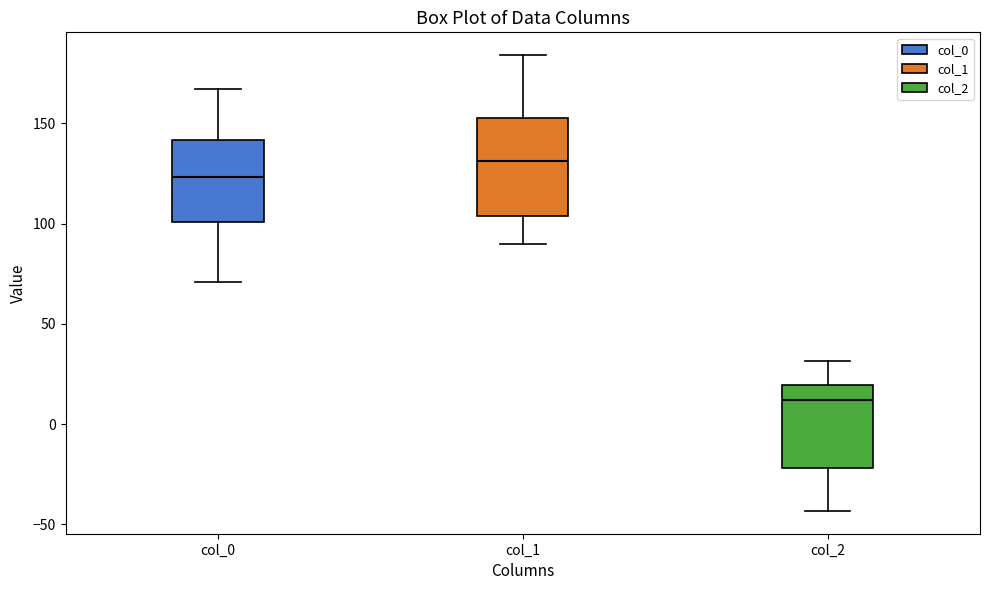

Which box's median line is the lowest?

col_2